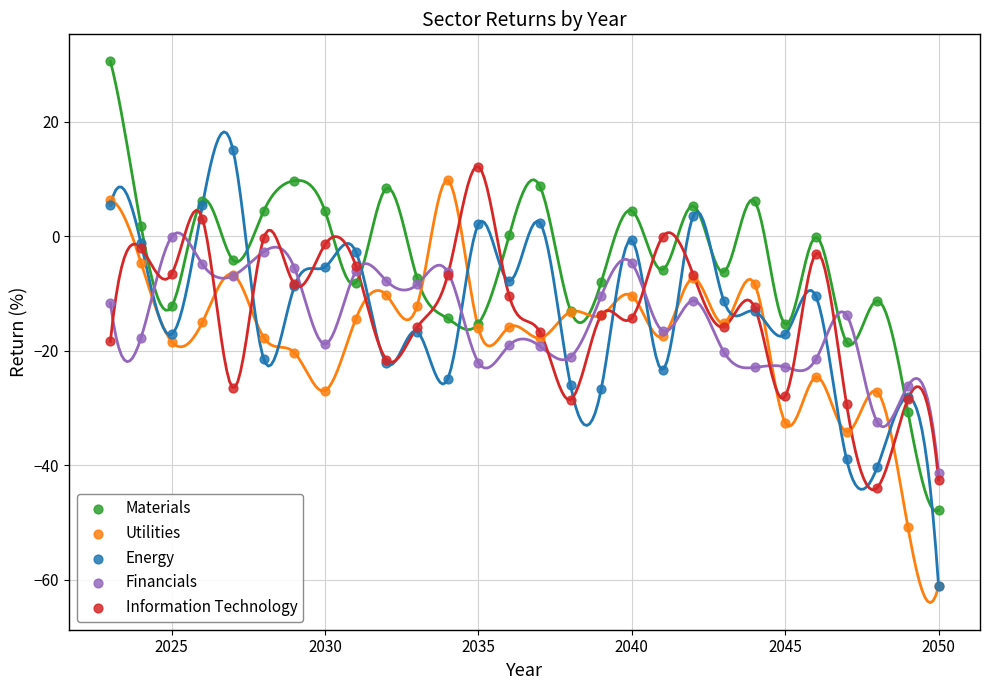

Which series has the largest Y range (max minus min)?

Materials